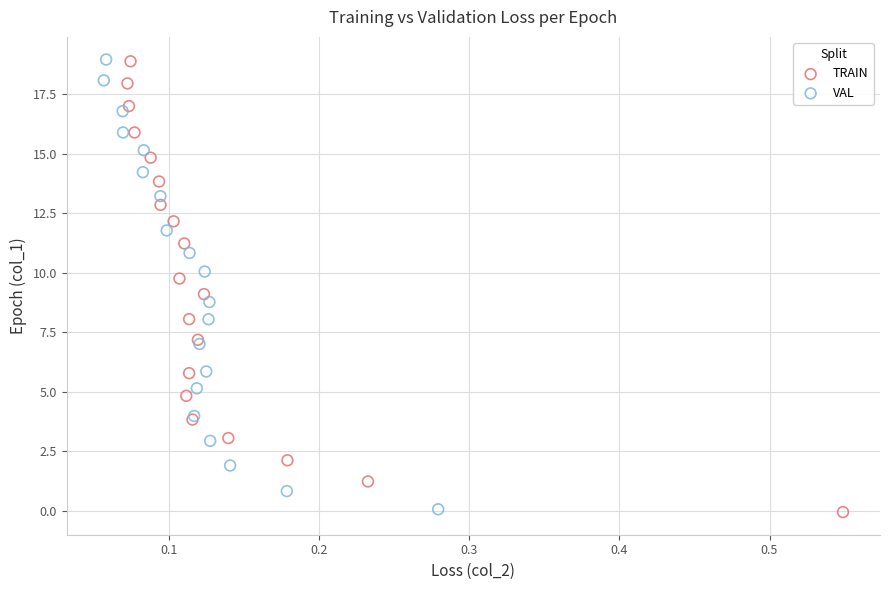

What are all the series names shown in the legend?

TRAIN, VAL